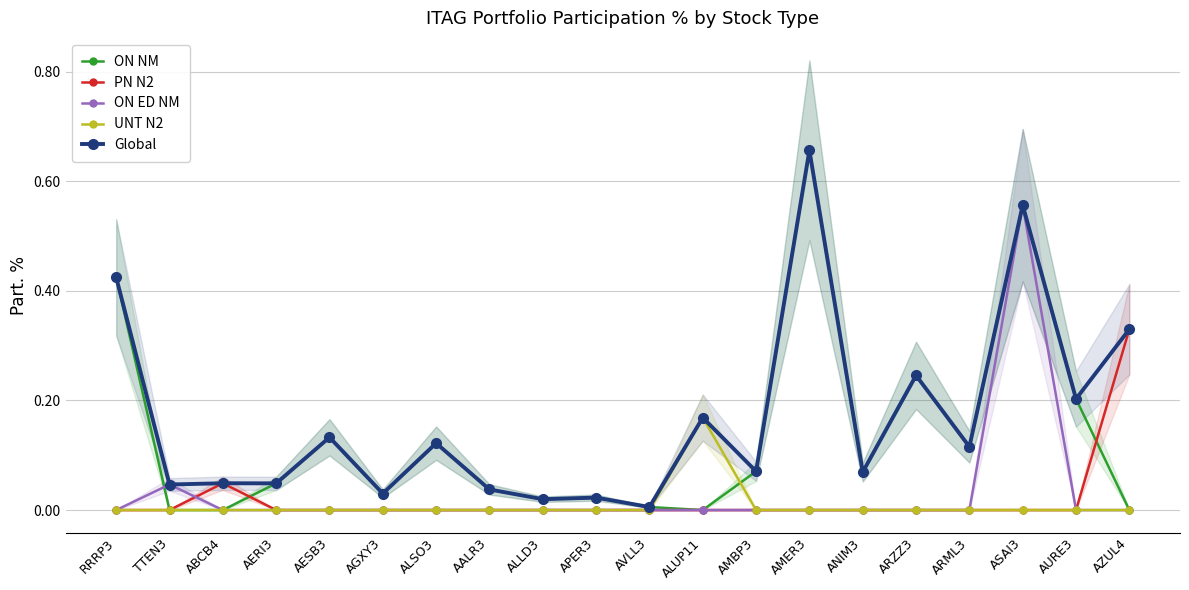

At which category is the sum across all series the highest?

ASAI3